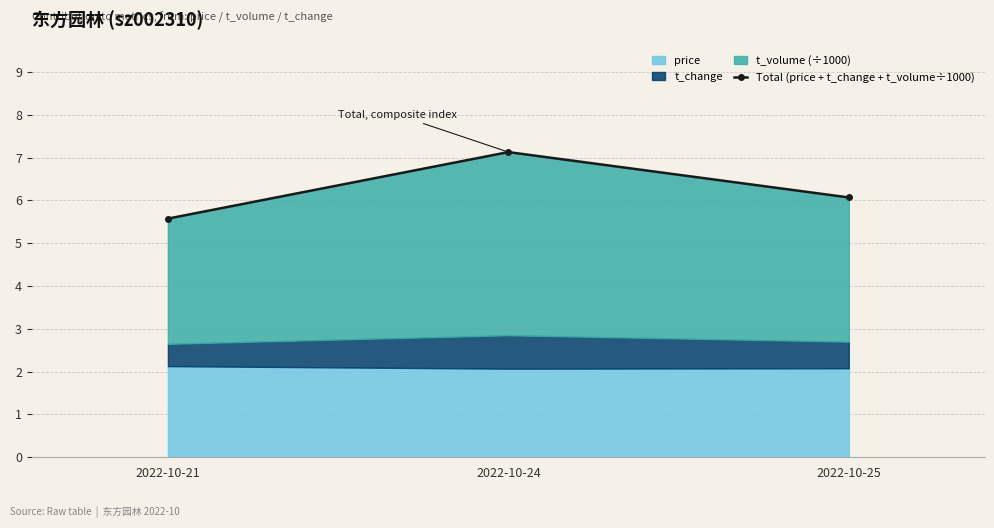

Reading left to right, what are all the values shown in this chart?

5.6	7.1	6.1